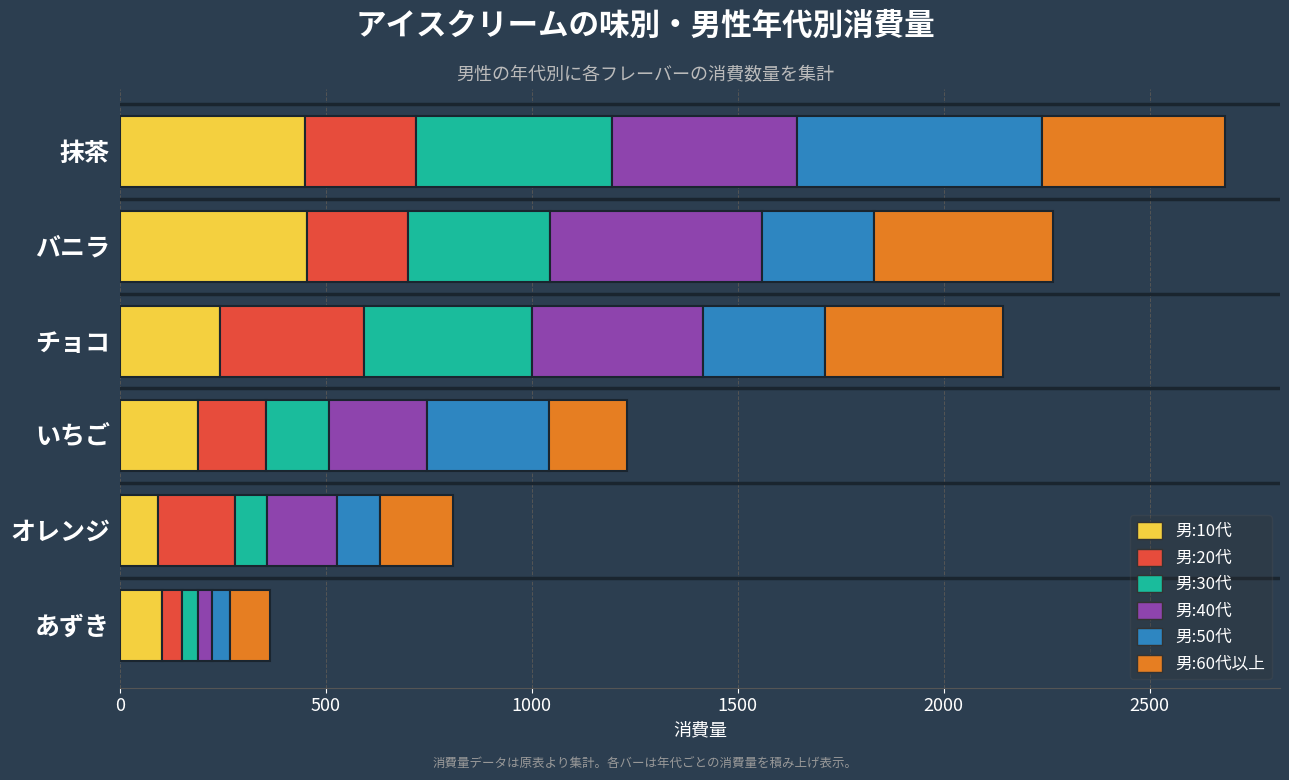

At which category is the sum across all series the highest?

抹茶